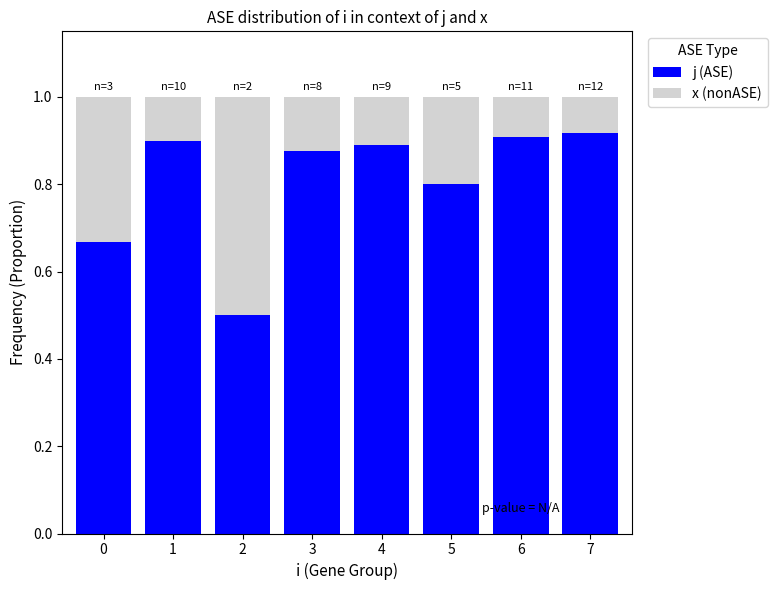

What is the sum of the j (ASE) values at 1 and 7?

1.8